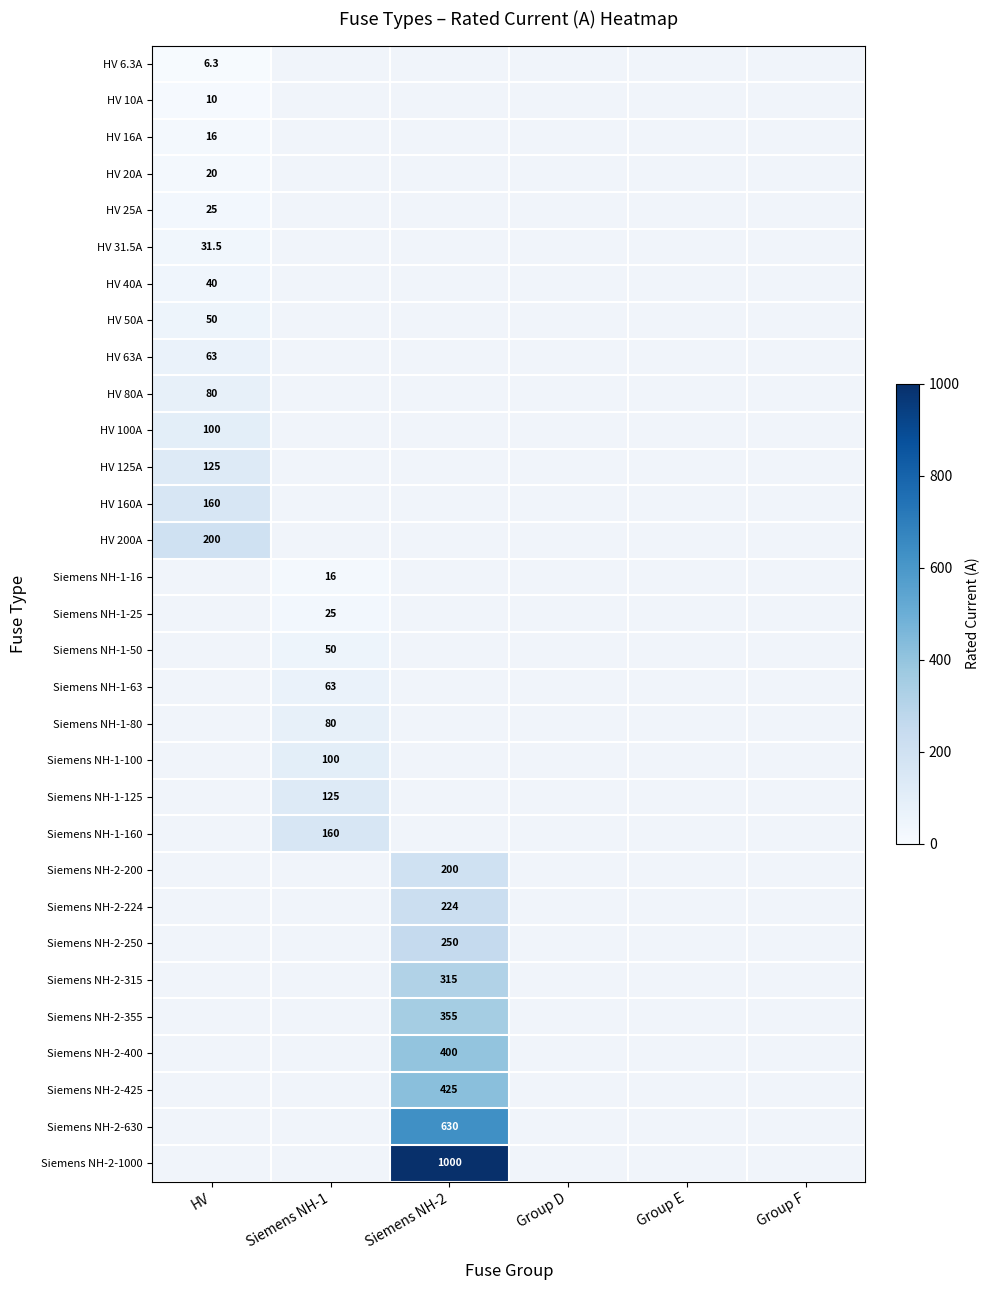

The value of HV 20A at HV is 30.1. True or false?

False